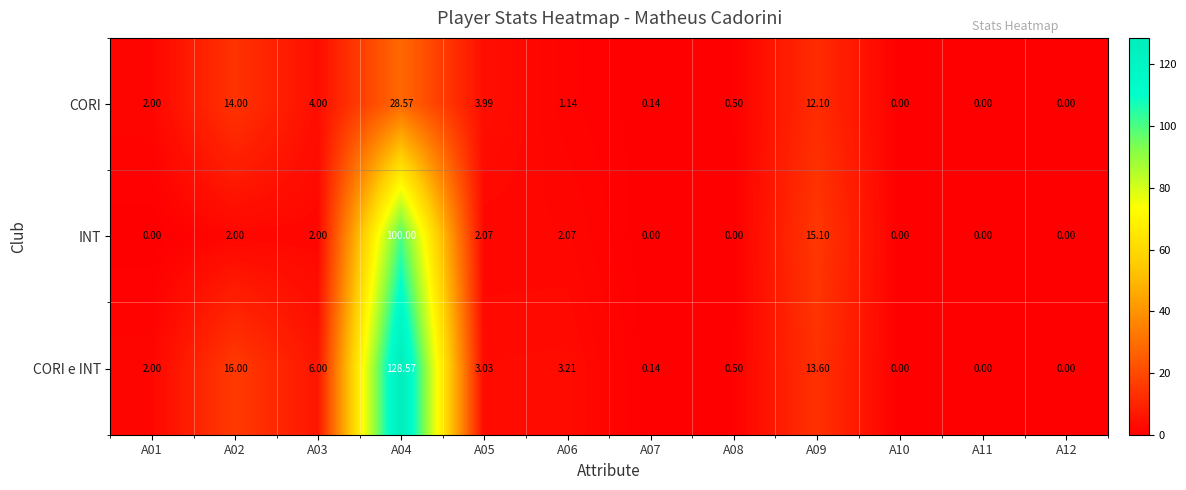

Rank the series by their average value, from highest to lowest.

CORI e INT, INT, CORI